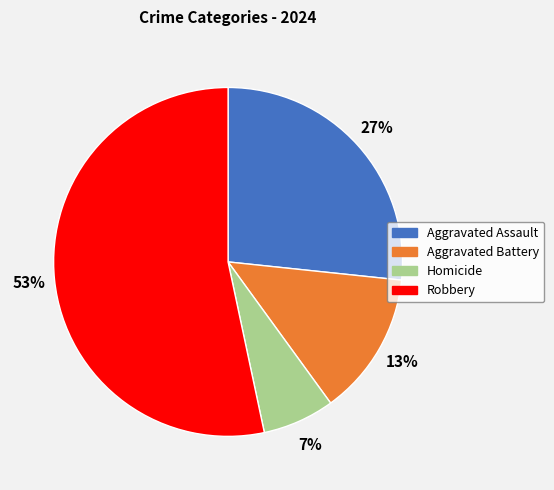

Does any single category account for the majority?

Yes